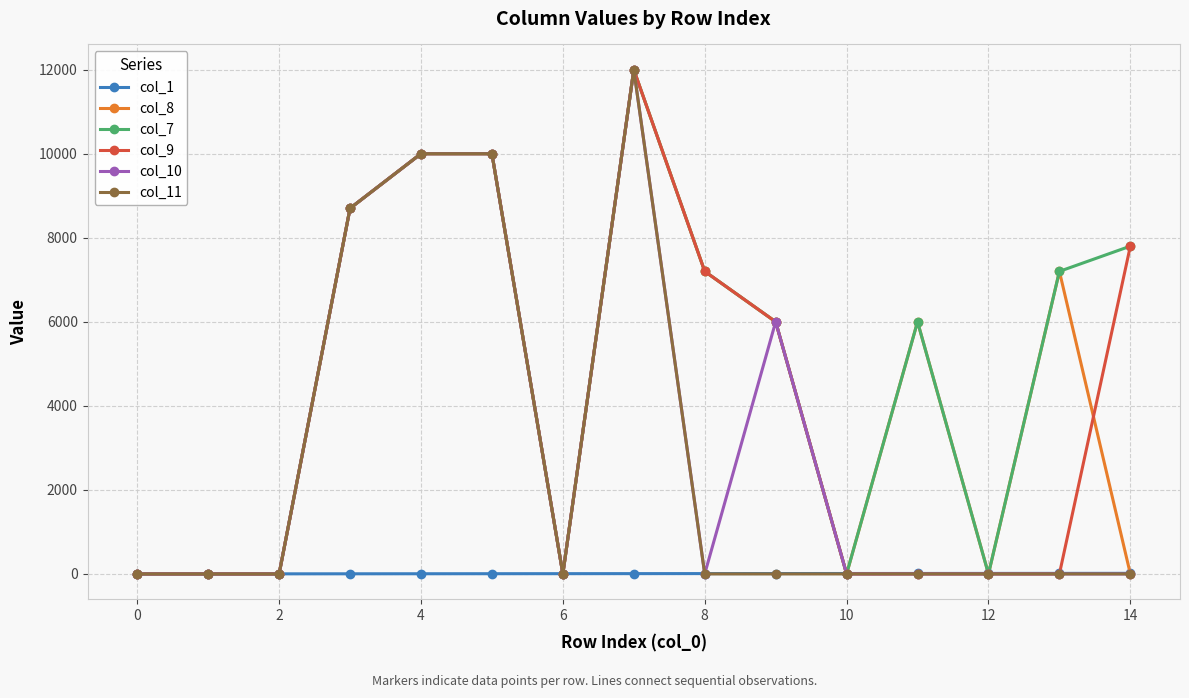

How many data points in col_11 are above 0?

4